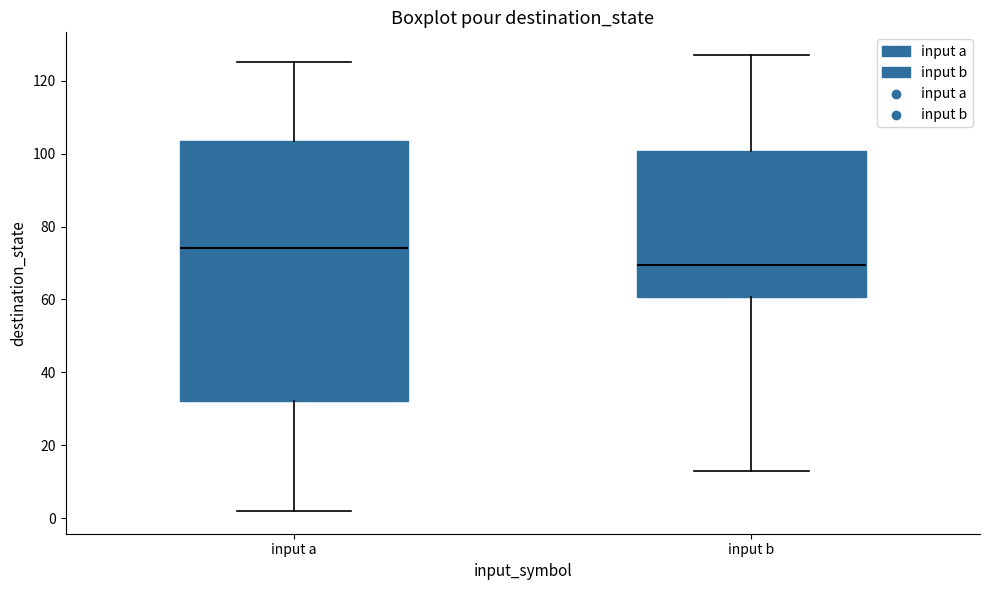

Comparing the boxes themselves (not the whiskers), which one is the tallest?

input a